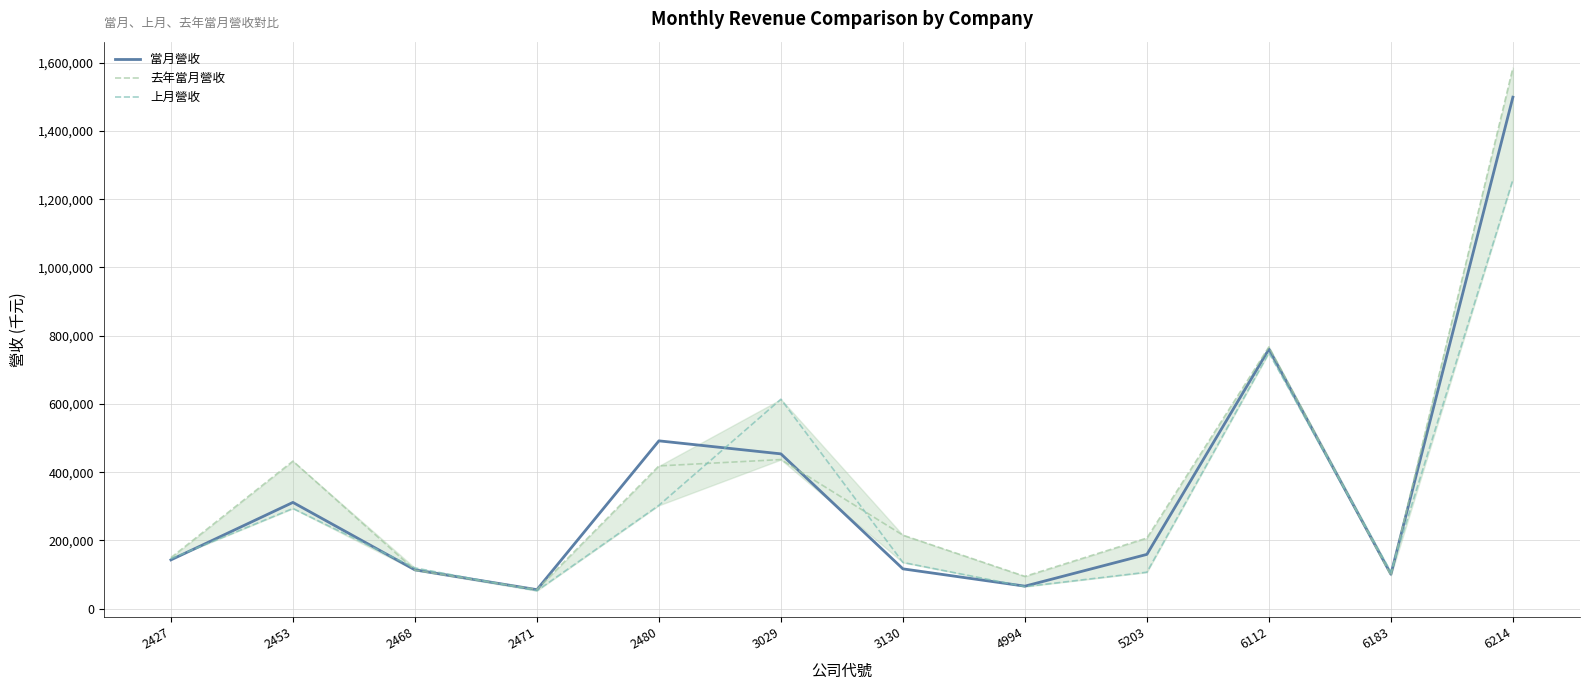

Between 4994 and 6112, which series saw the biggest shift?

當月營收